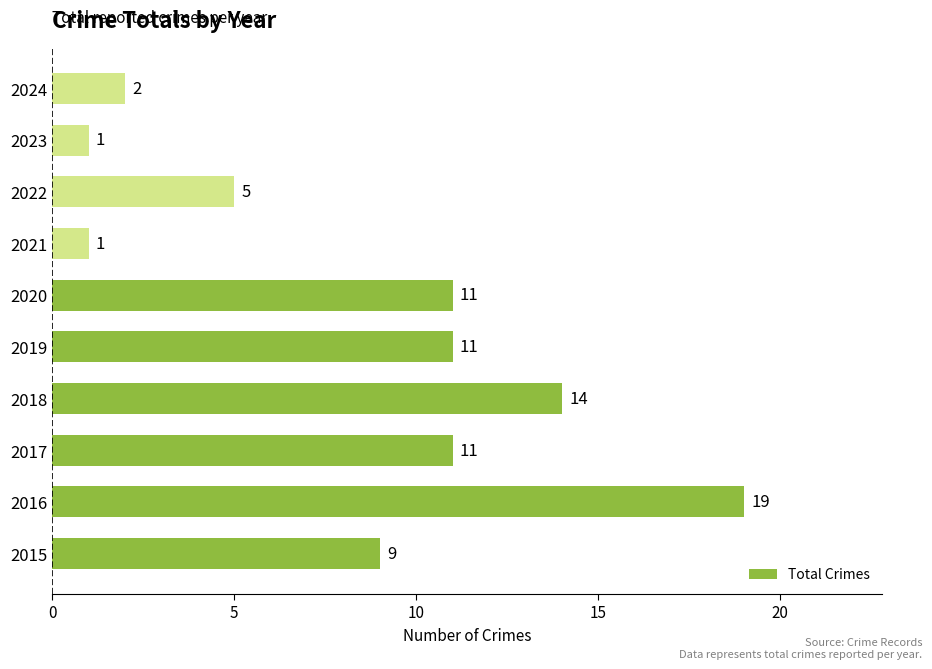

Are the bars grouped side by side (vs. stacked)?

No